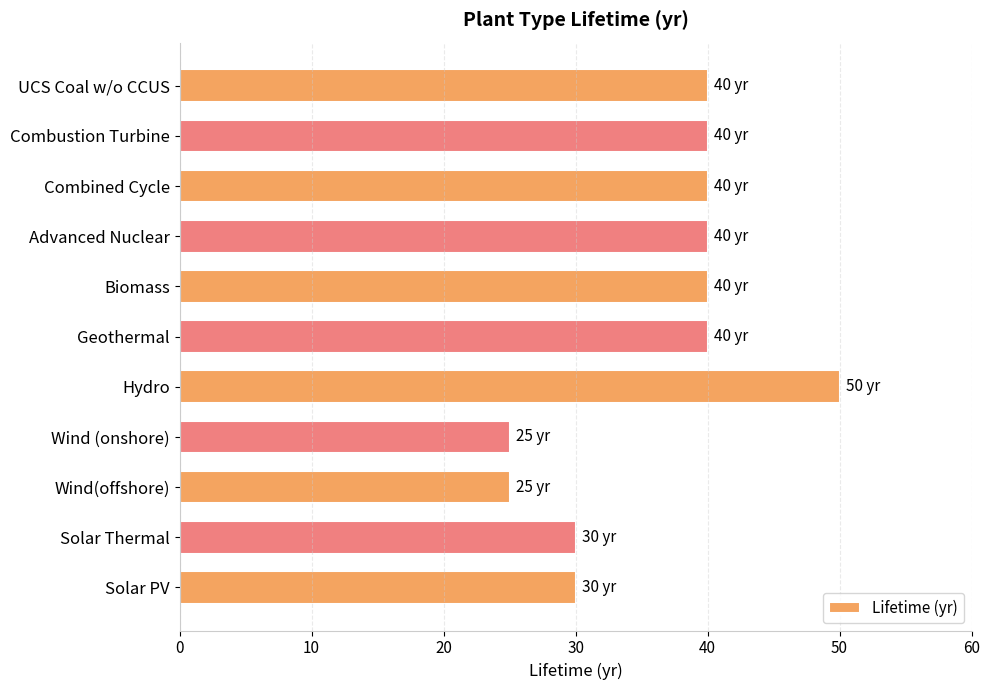

Count the values in the range 30 to 40.

8